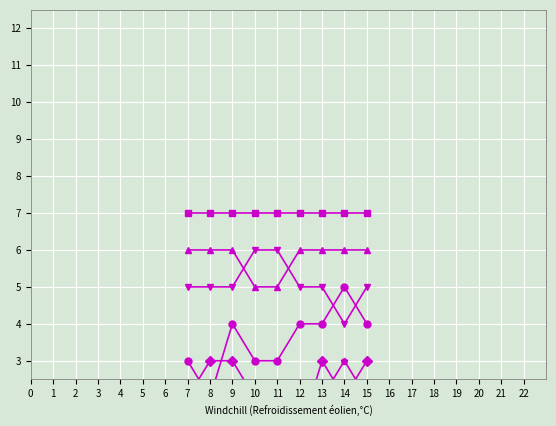

How many data points in EDCr are less than 4?

4